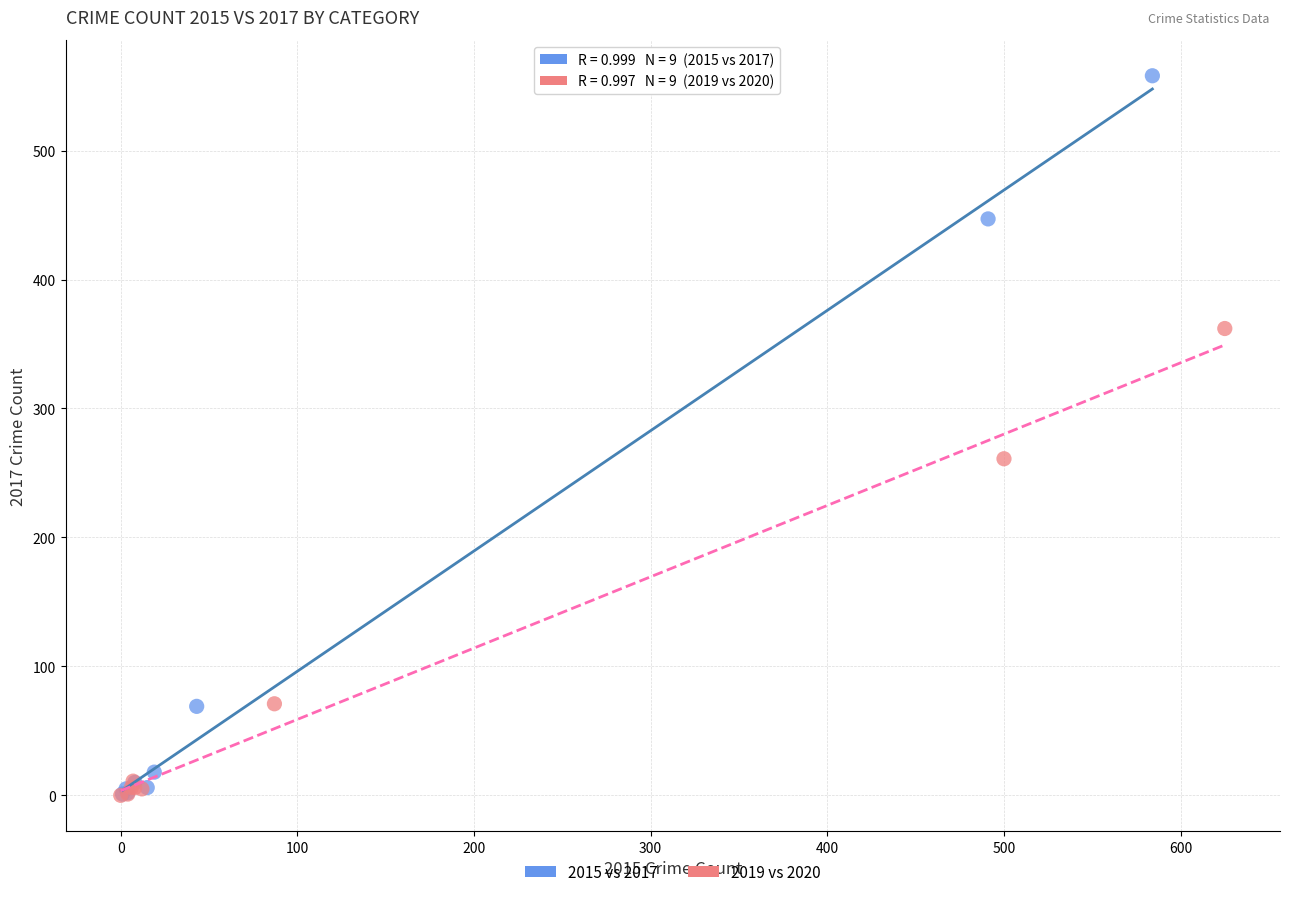

Which series reaches the maximum Y coordinate?

2015 vs 2017